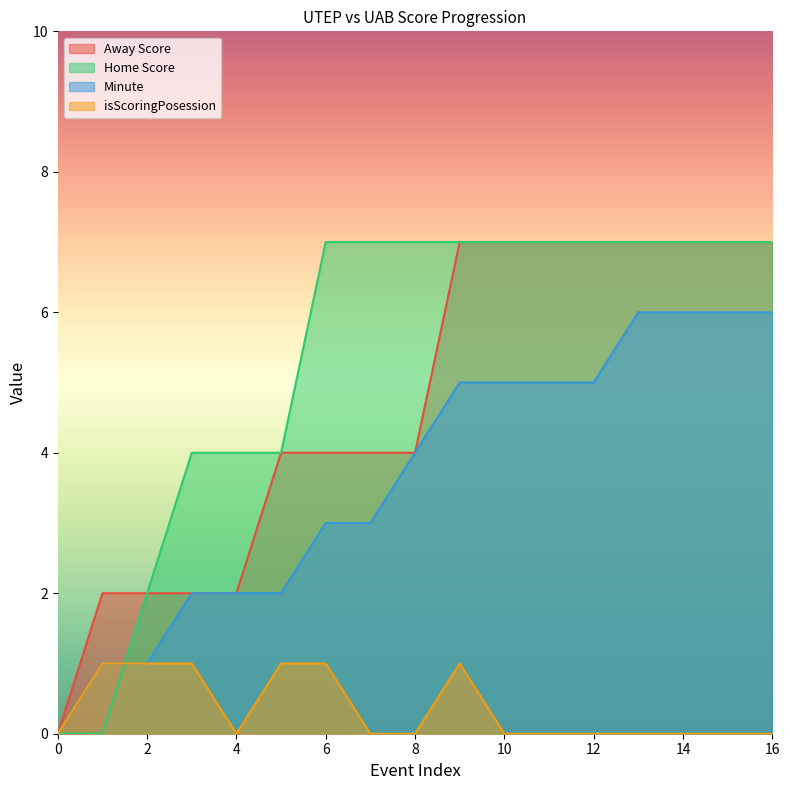

How many times do Home Score and Minute cross each other?

1